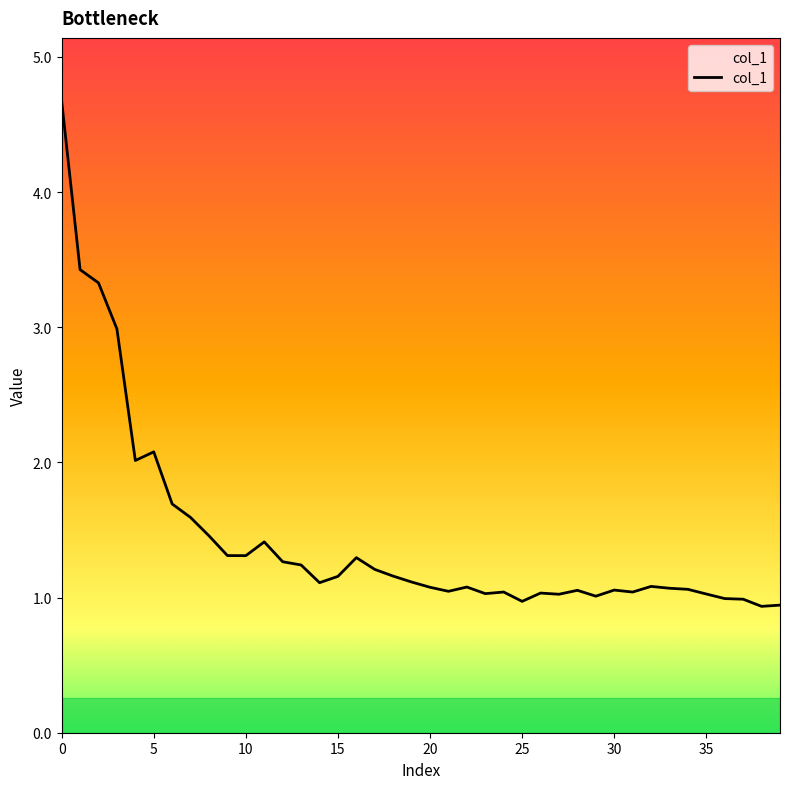

The value at 39 is 1.3. True or false?

False